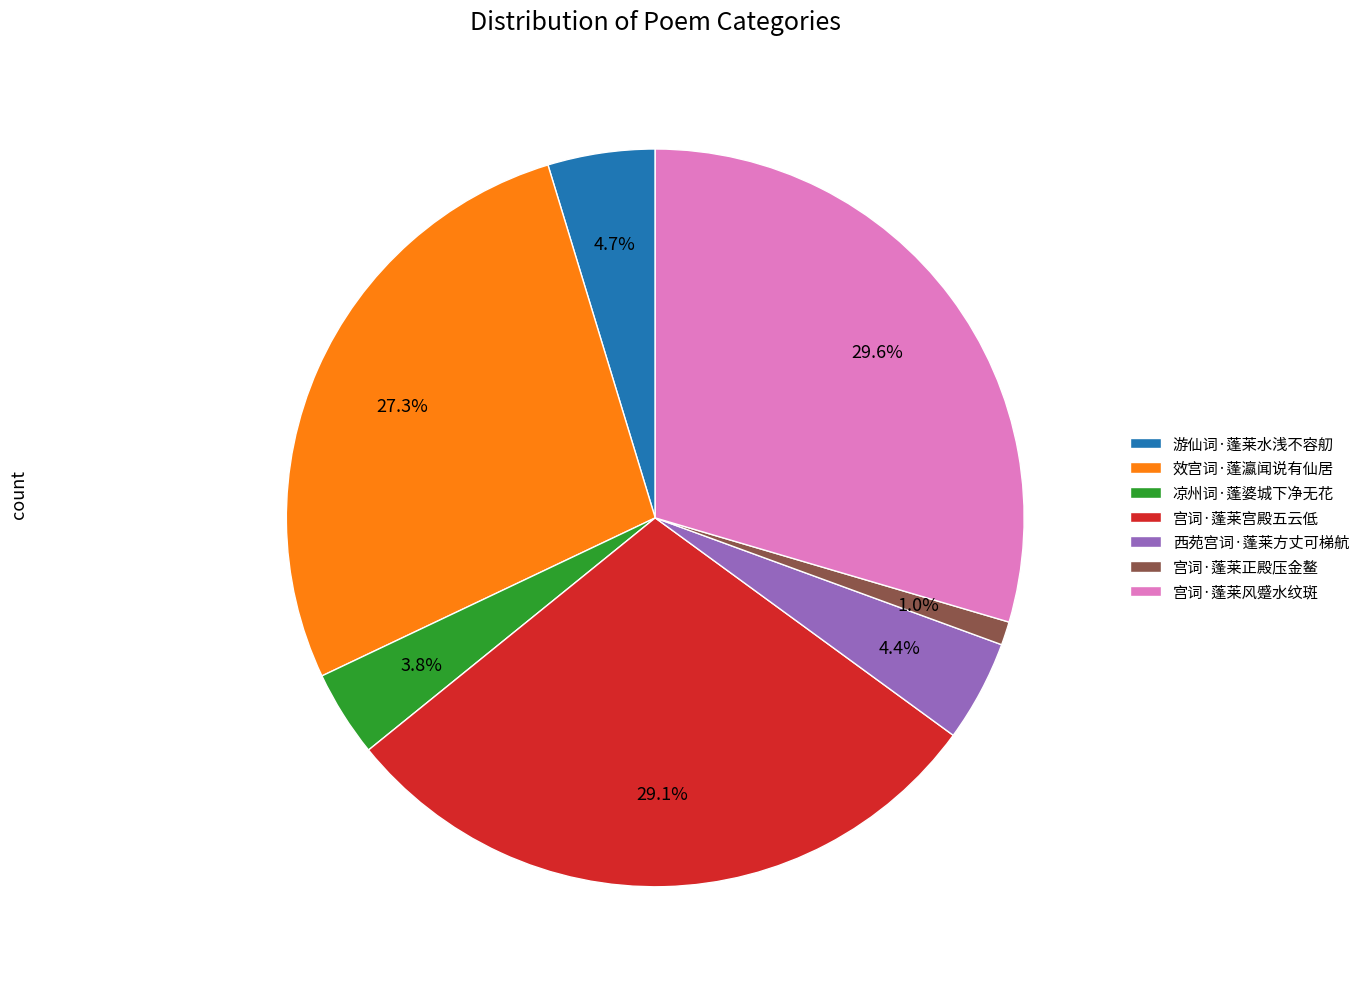

To the nearest percent, what percentage of the pie is 效宫词·蓬瀛闻说有仙居?

27%